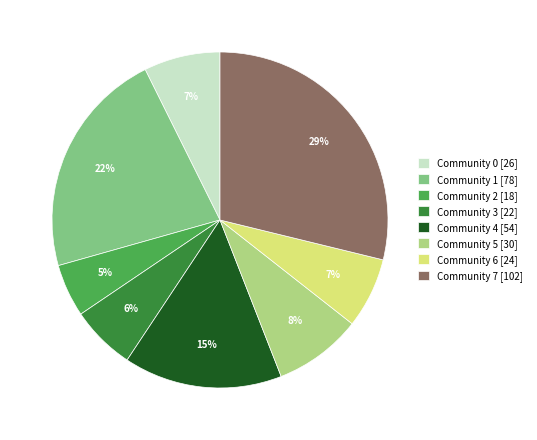

To the nearest percent, what is the difference between the largest and smallest slice percentages?

24%